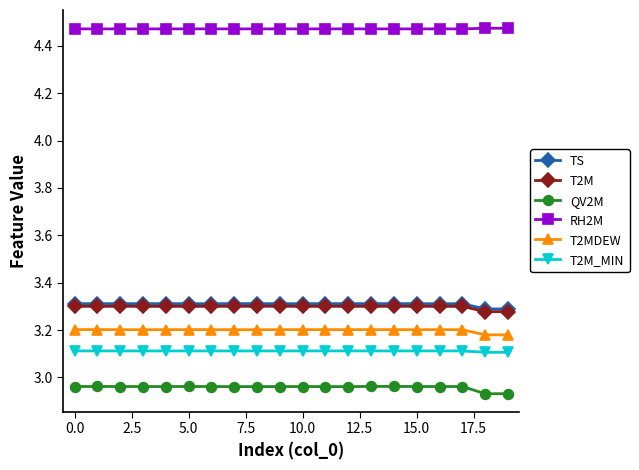

True or false: T2M has more than 1 points higher than both neighbors.

True